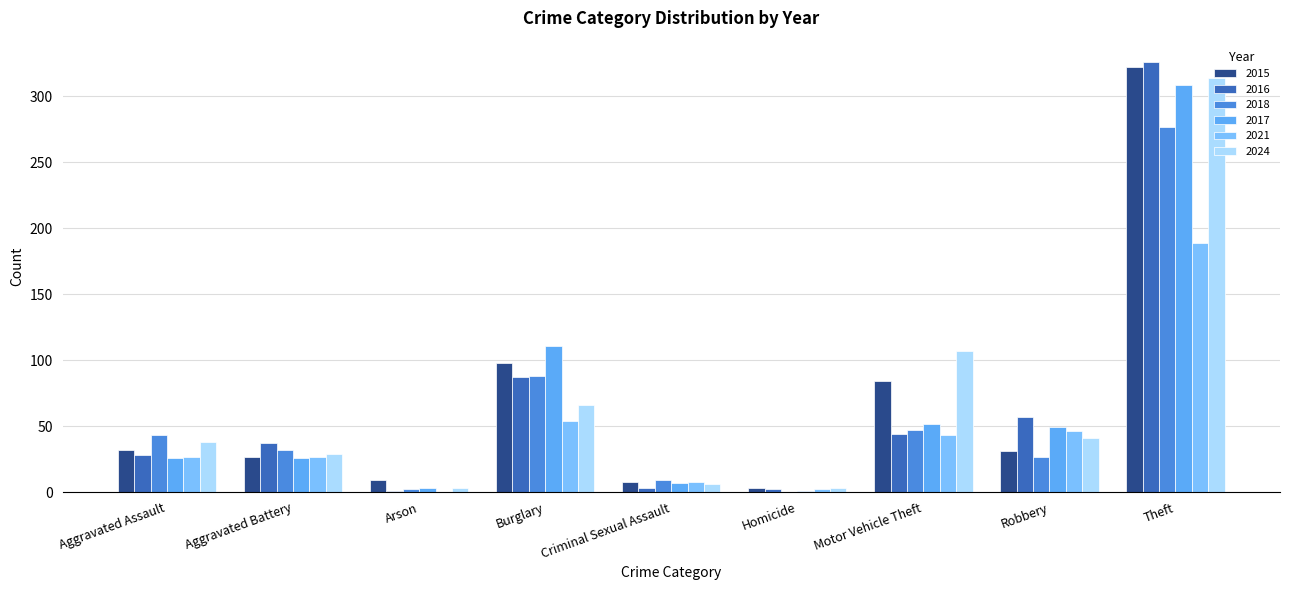

Which series has the widest spread of values?

2016